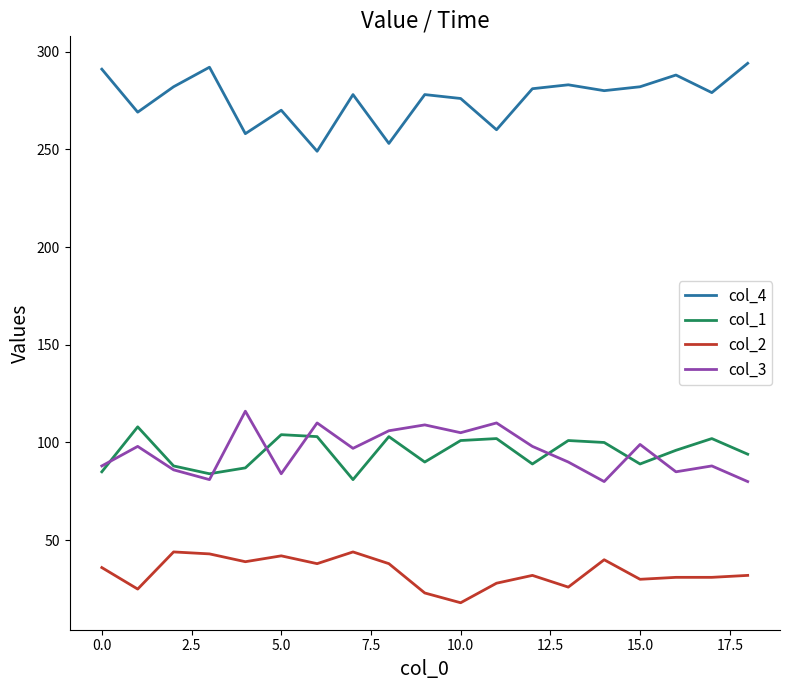

In col_4, how many points are lower than both neighbors (excluding endpoints)?

7